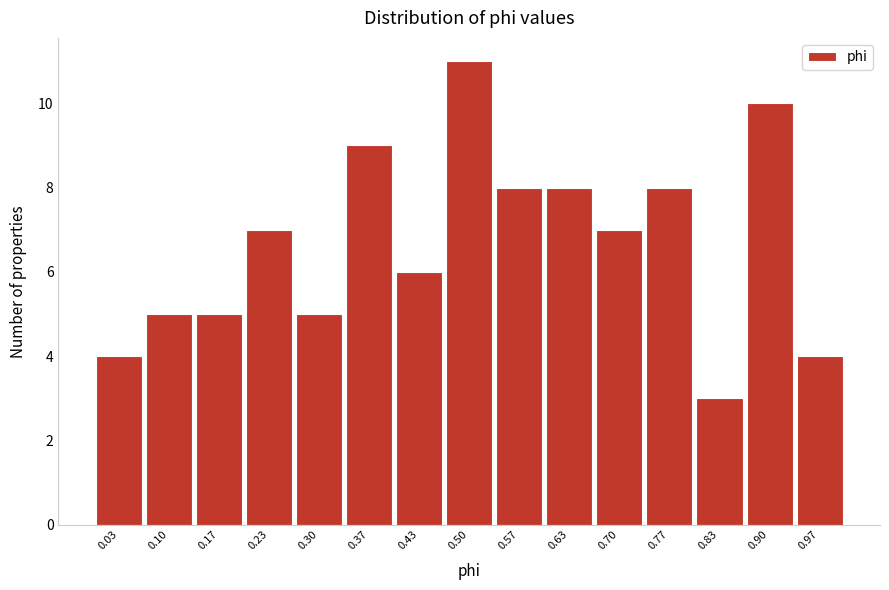

How tall is the bar that spans 0.13 to 0.20 on the x-axis? Neither the bar edges nor the heights are printed on the chart, so give them approximately, as read against the axes.

5